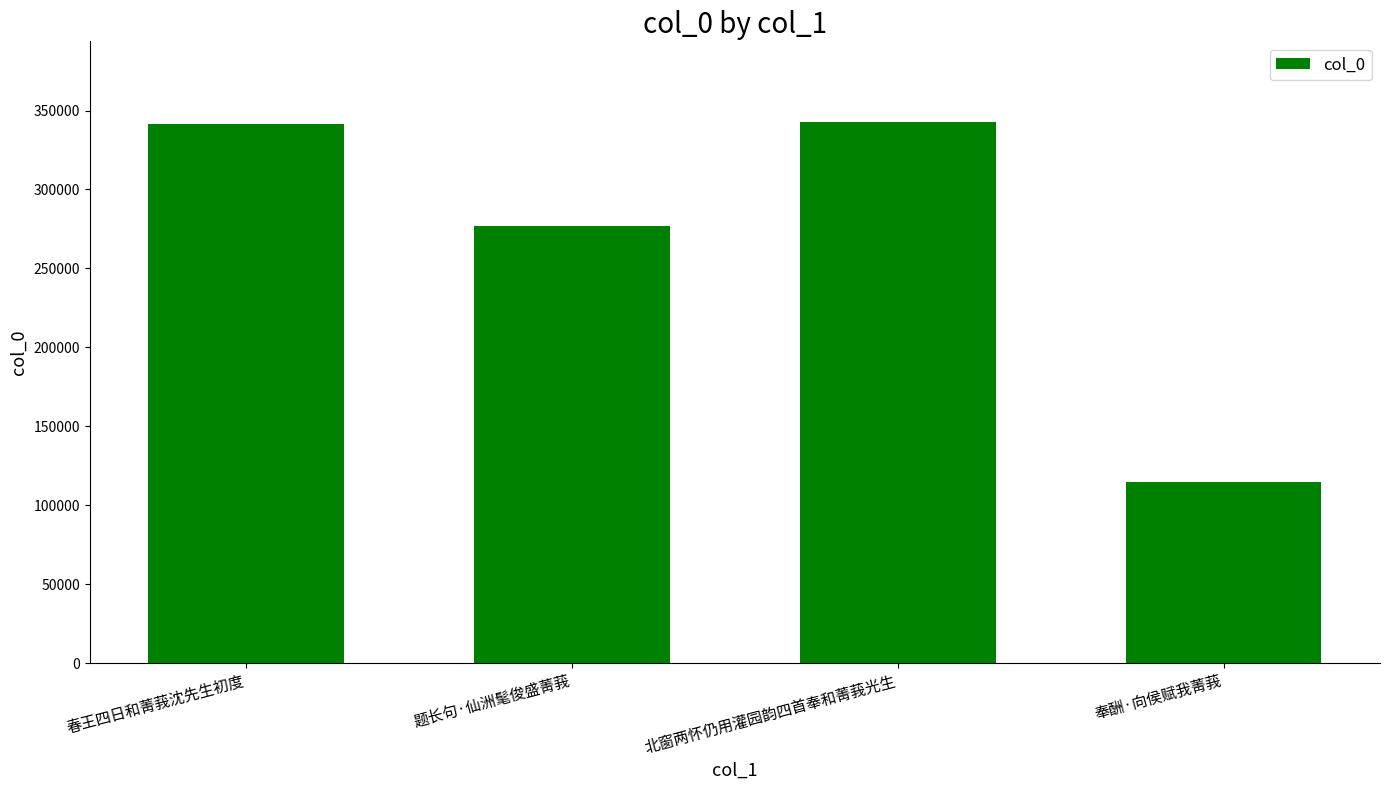

Between 北窗两怀仍用灌园韵四首奉和菁莪光生 and 奉酬·向侯赋我菁莪, which is larger?

北窗两怀仍用灌园韵四首奉和菁莪光生